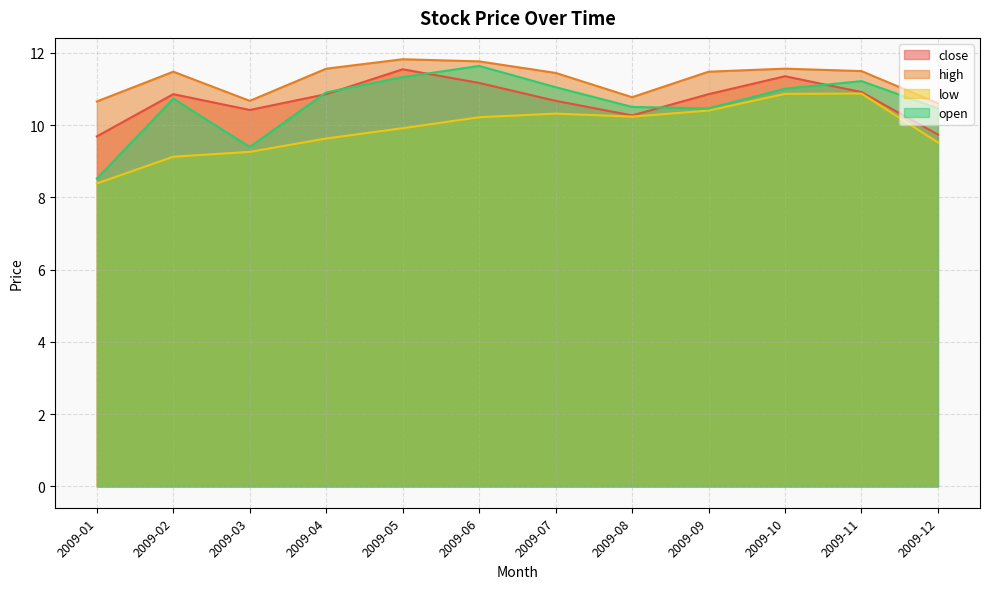

At which label is low closest to 9?

2009-02